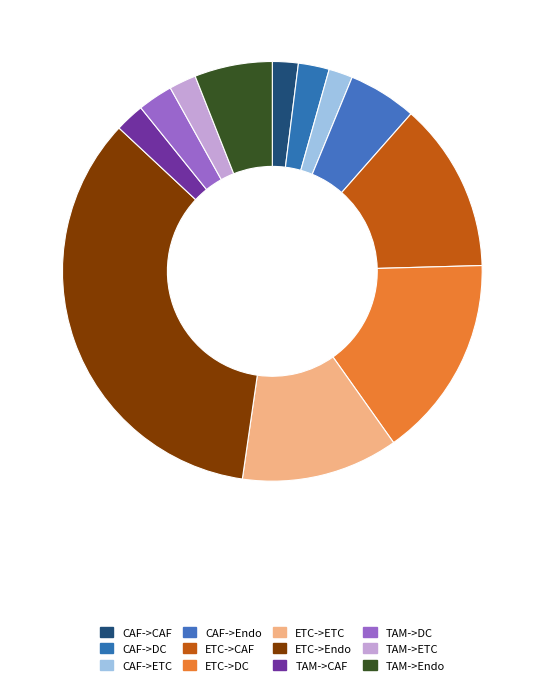

To the nearest percent, what percentage of the pie is TAM->Endo?

6%